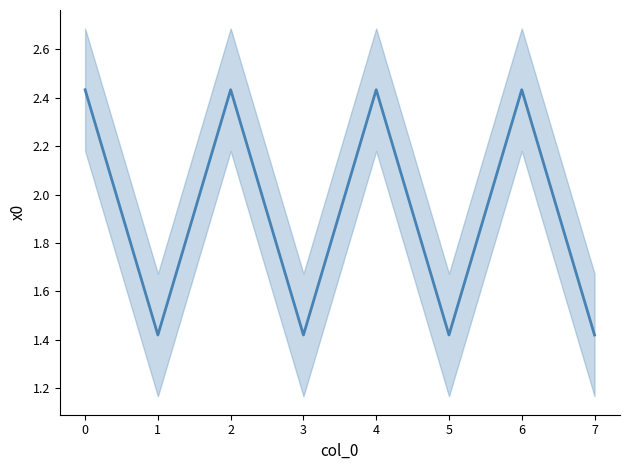

What is the difference between the maximum and minimum values?

1.0